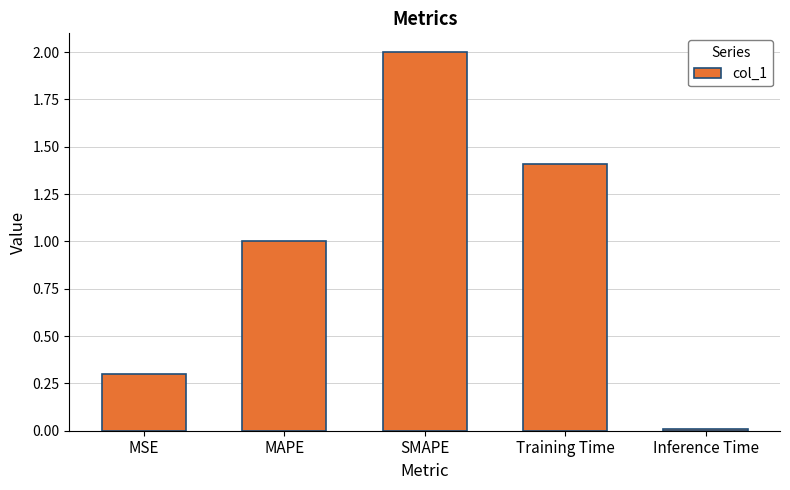

Does the chart contain stacked bars?

No